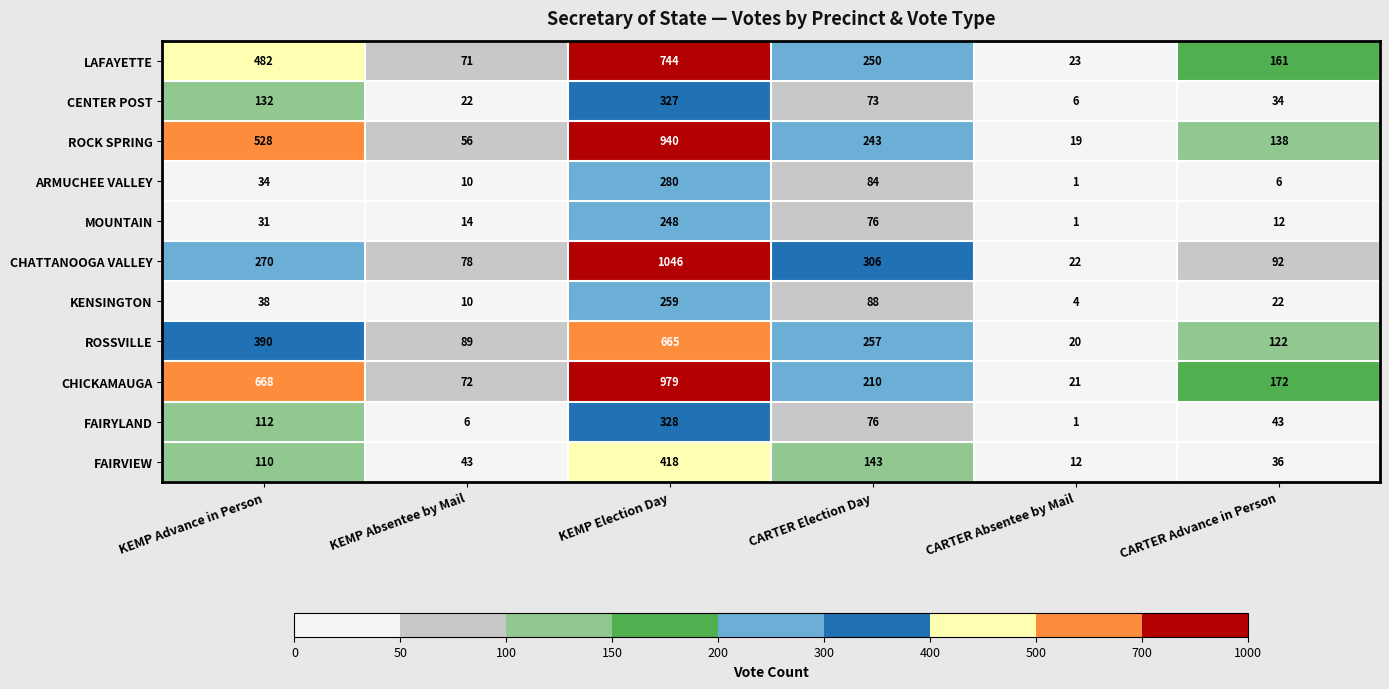

Where is ROSSVILLE nearest to the value 342?

KEMP Advance in Person